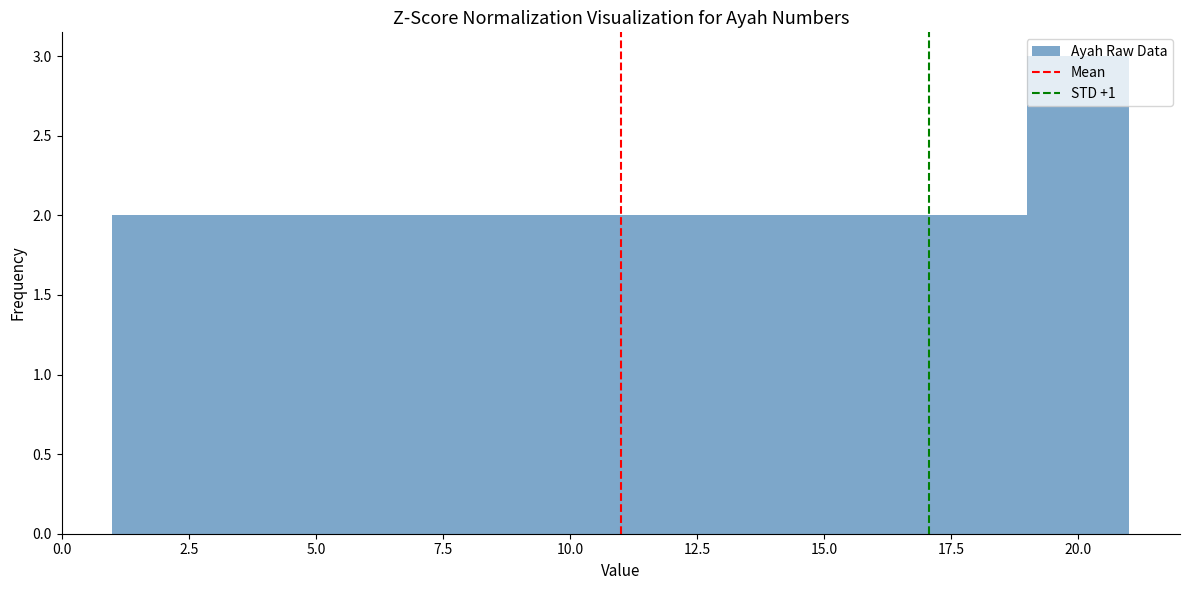

How tall is the bar that spans 13 to 15 on the x-axis? The values are not printed on the chart, so give them approximately, as read against the axis.

2